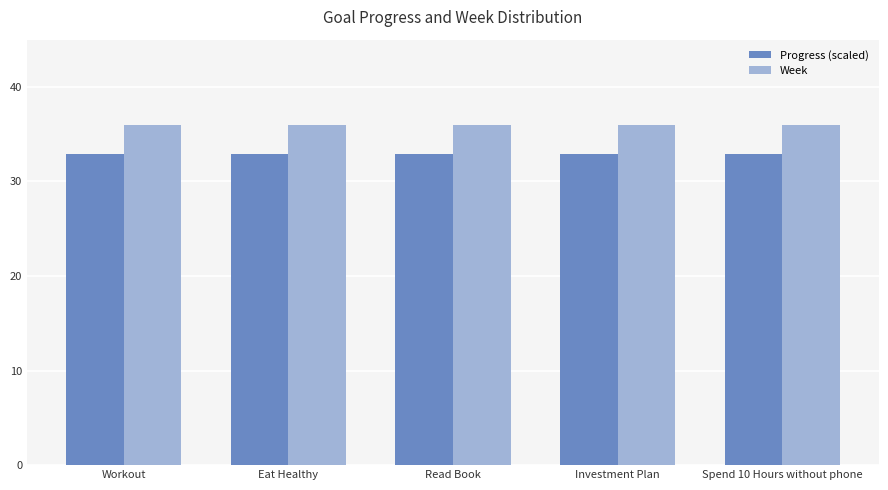

How many categories are shown in the chart?

5